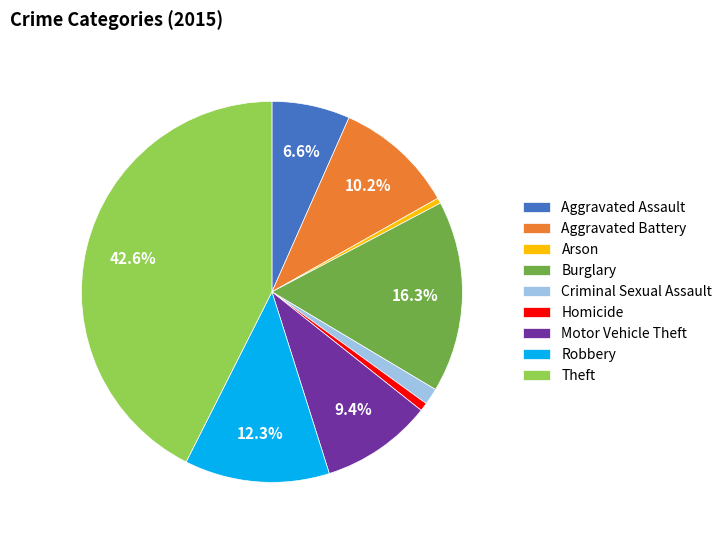

Combined, what portion of the pie is Aggravated Assault and Theft?

49.2%